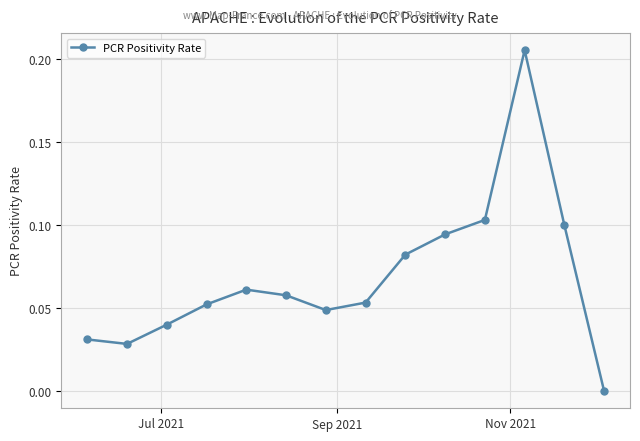

What is the sum of all values?

1.0